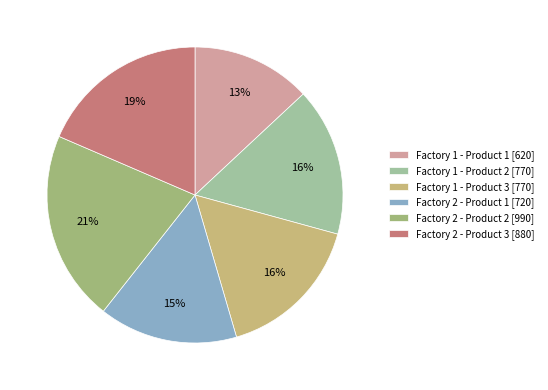

To the nearest percent, what percentage of the pie is Factory 2 - Product 2?

21%